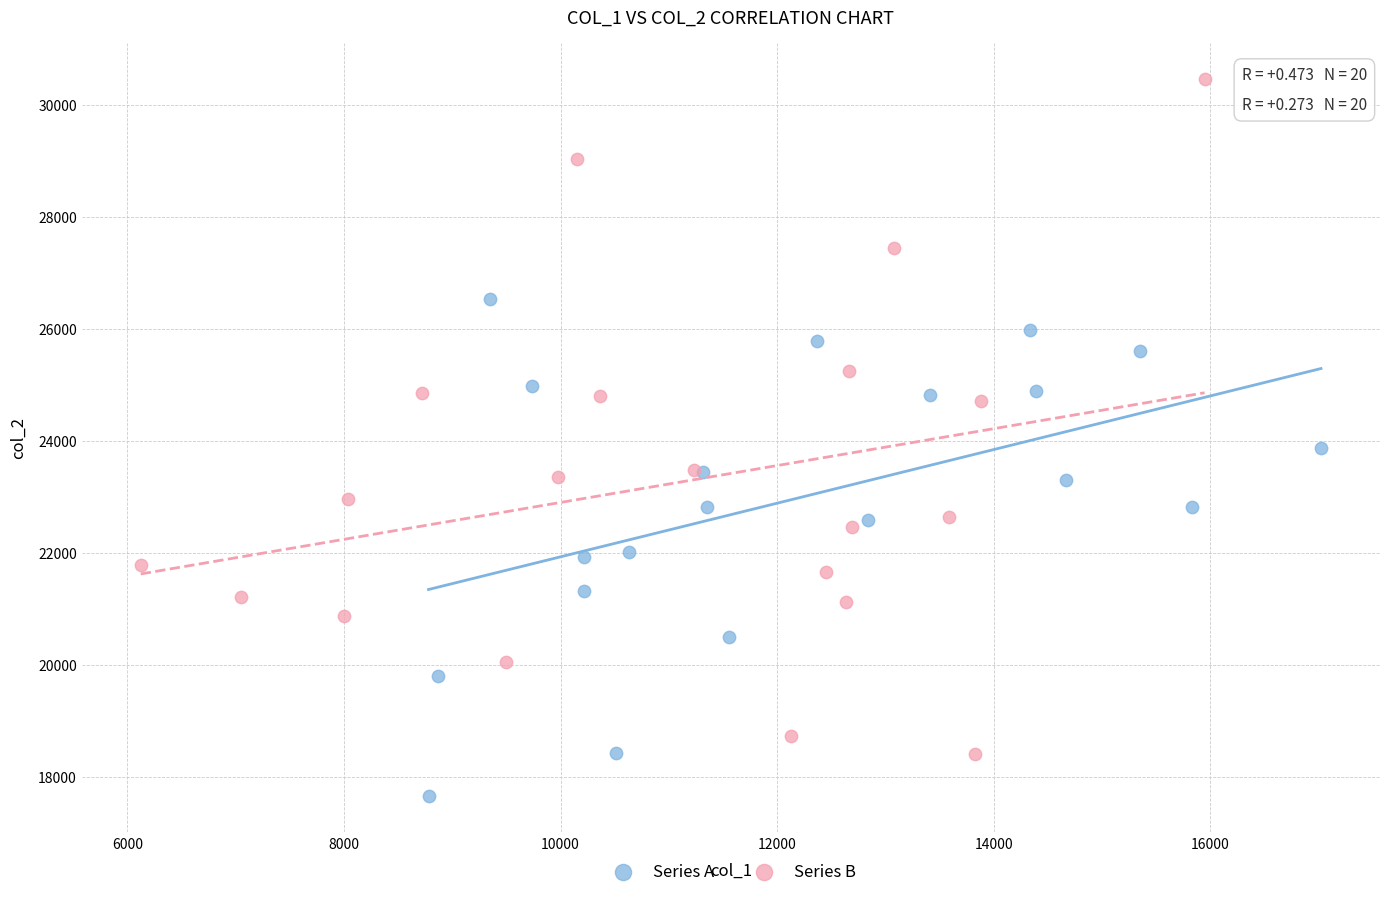

What are all the series names shown in the legend?

Series A, Series B